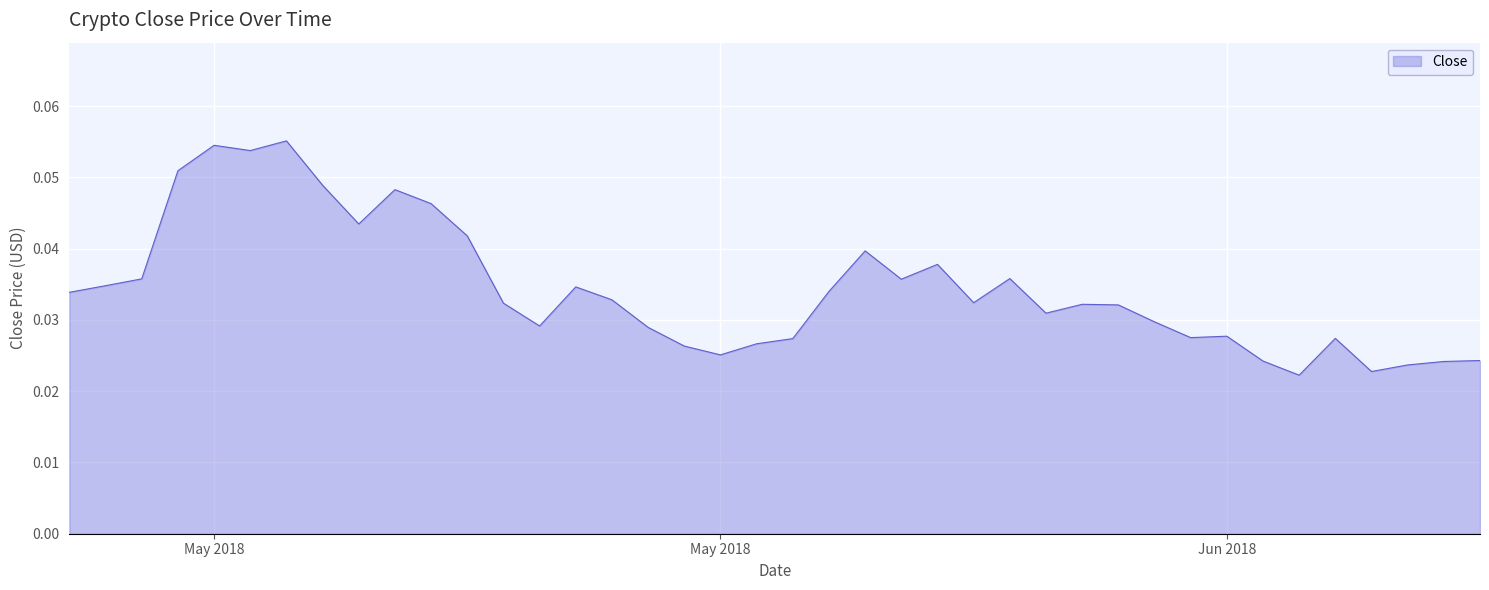

Reading left to right, transcribe all the data shown in this chart.

0.0	0.0	0.0	0.1	0.1	0.1	0.1	0.0	0.0	0.0	0.0	0.0	0.0	0.0	0.0	0.0	0.0	0.0	0.0	0.0	0.0	0.0	0.0	0.0	0.0	0.0	0.0	0.0	0.0	0.0	0.0	0.0	0.0	0.0	0.0	0.0	0.0	0.0	0.0	0.0